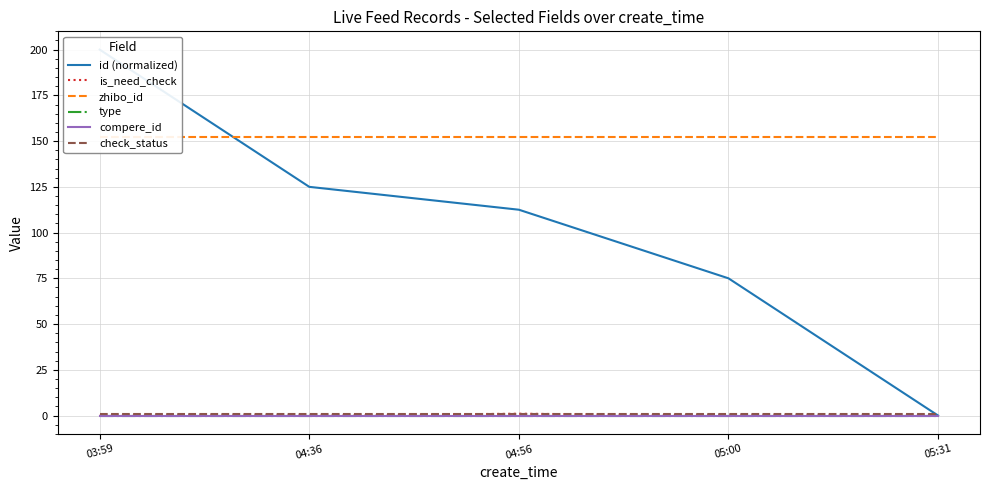

Is it true that type equals 0.0 at 03:59?

True